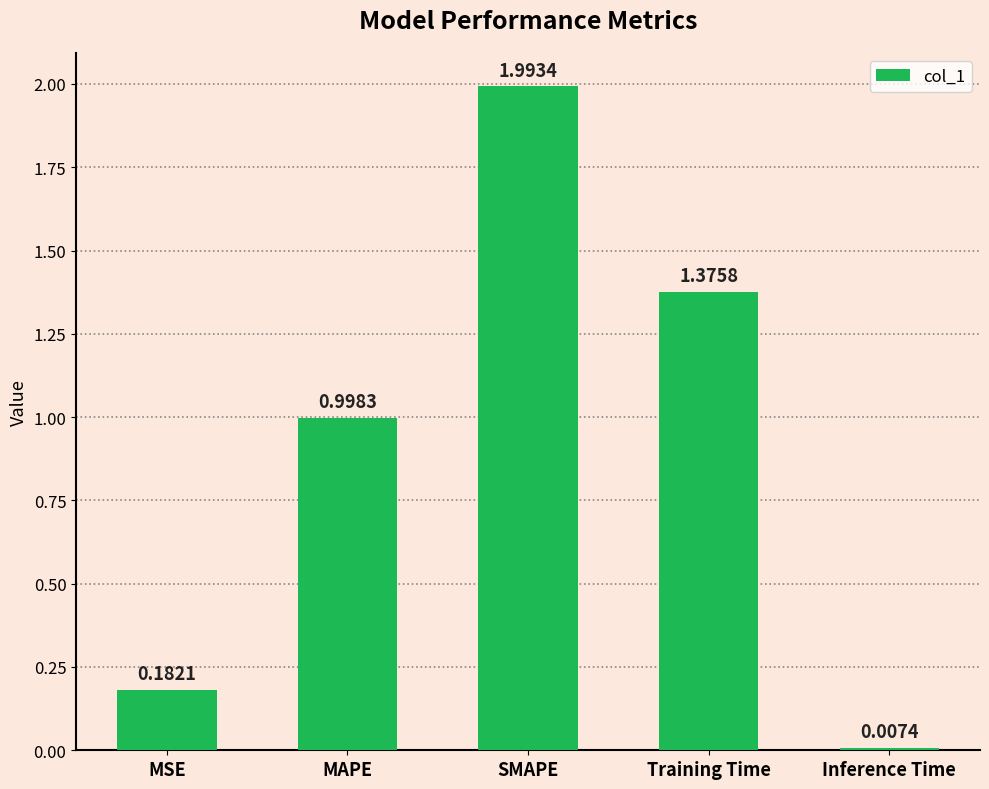

Between Training Time and MSE, which is larger?

Training Time